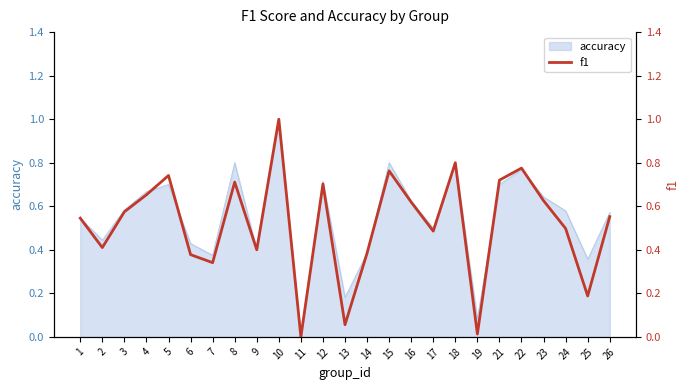

True or false: the data has more than 1 interior local peaks.

True